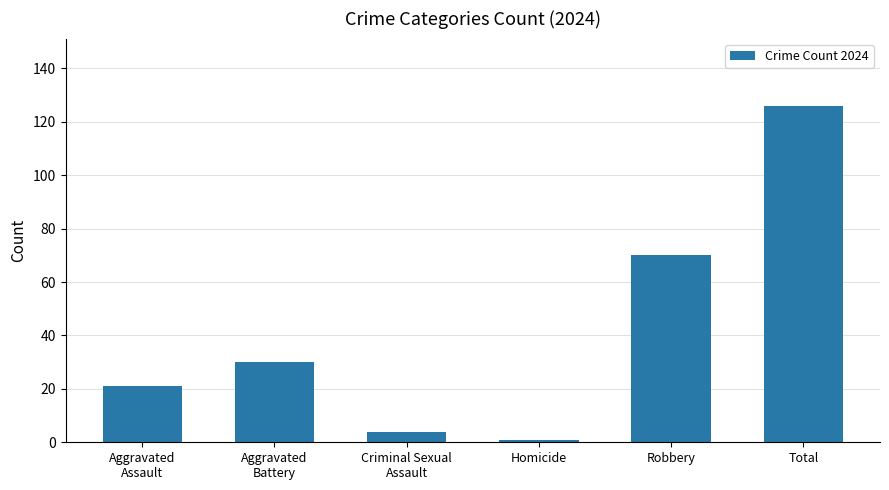

At which label is the value closest to 63?

Robbery